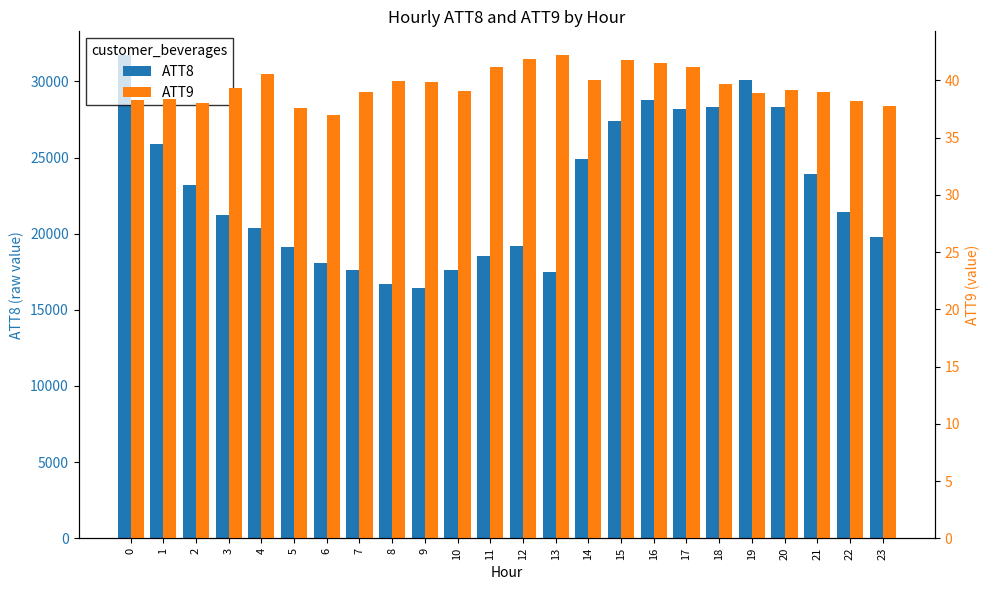

Reading left to right, transcribe all the data shown in this chart.

ATT8: 31700.0	25900.0	23200.0	21200.0	20400.0	19100.0	18100.0	17600.0	16700.0	16400.0	17600.0	18500.0	19200.0	17500.0	24900.0	27400.0	28800.0	28200.0	28300.0	30100.0	28300.0	23900.0	21400.0	19800.0
ATT9: 38.3	38.4	38.1	39.3	40.5	37.6	37.0	39.0	40.0	39.9	39.1	41.2	41.9	42.2	40.1	41.8	41.5	41.2	39.7	38.9	39.2	39.0	38.2	37.8